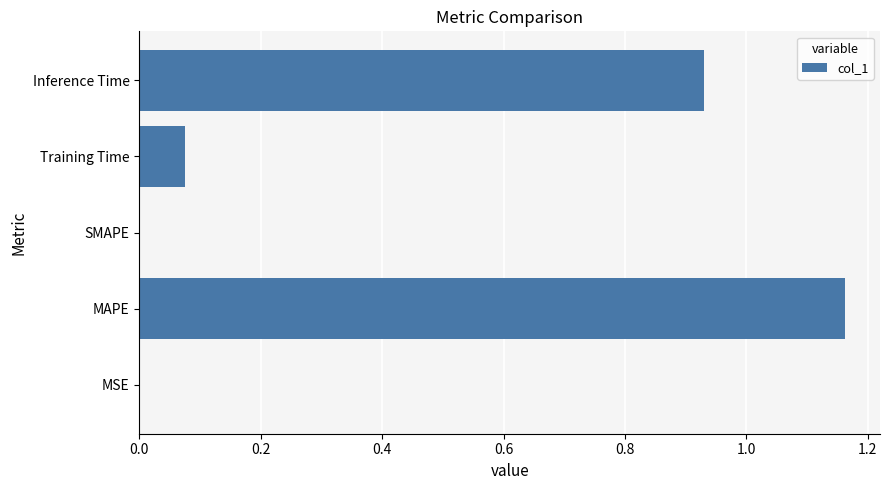

At which category does the chart reach its peak across all series?

MAPE